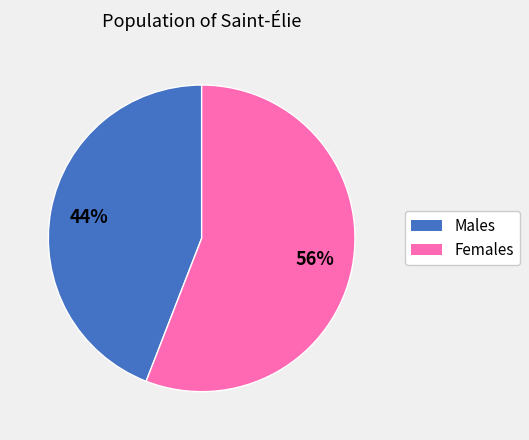

Rank the categories by value from lowest to highest.

Males, Females